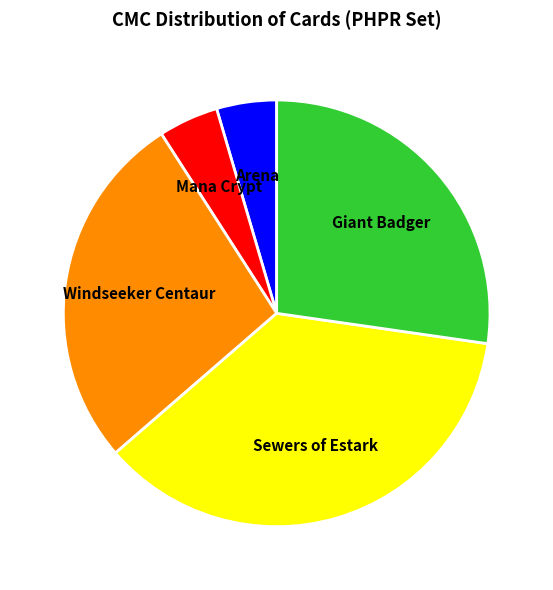

Does Arena represent more than half of the total?

No